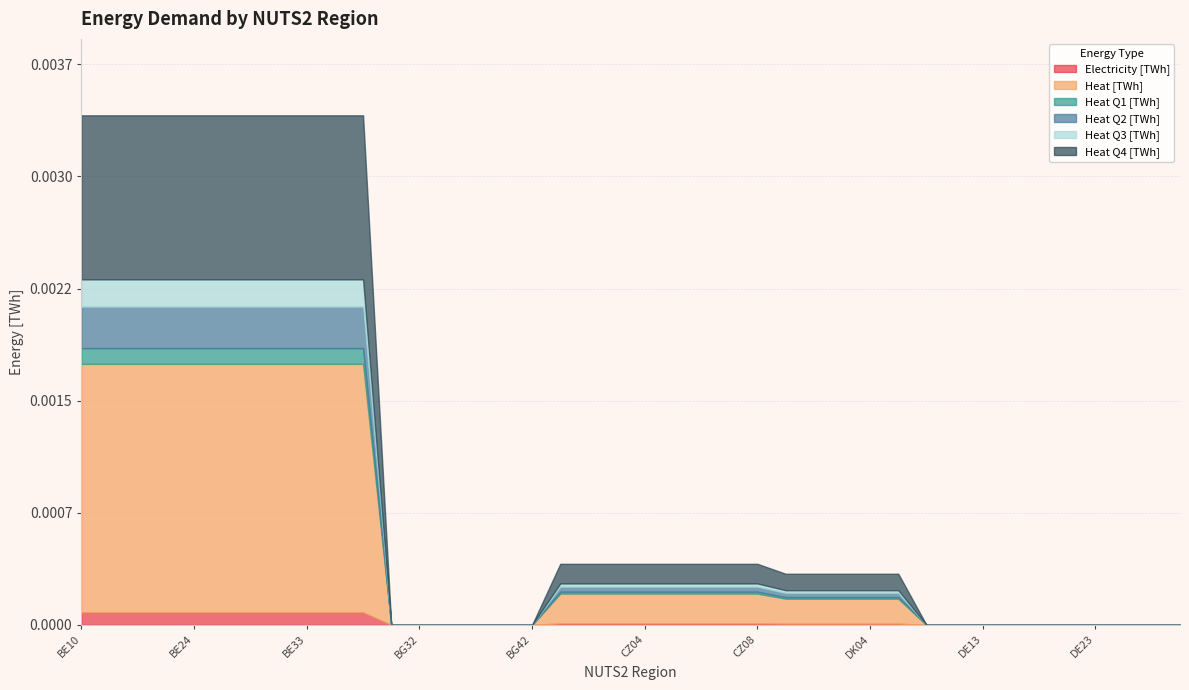

Does the chart have visible grid lines?

Yes